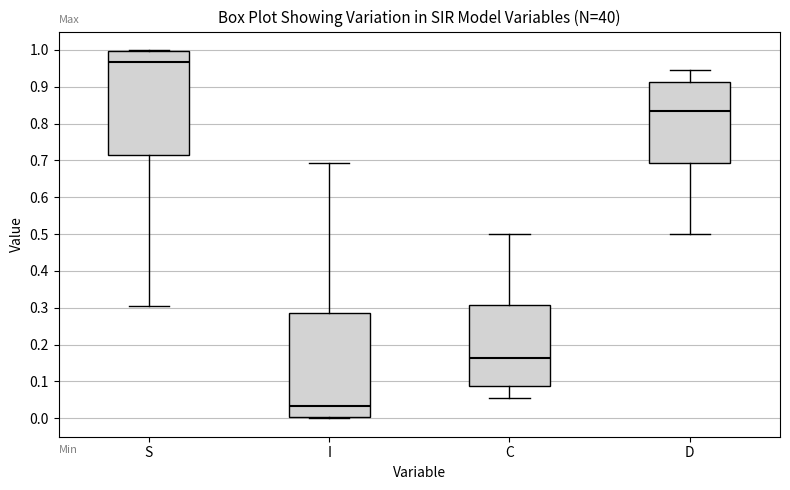

Where is the lower edge of the box for C on the y-axis? The values are not printed on the chart, so give them approximately, as read against the axis.

0.09